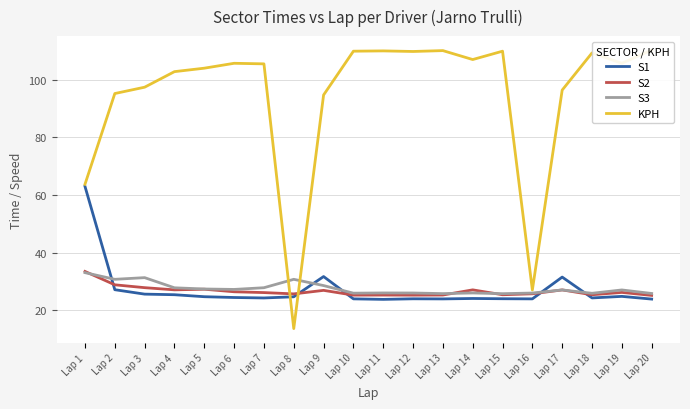

At which category is the sum across all series the highest?

Lap 1